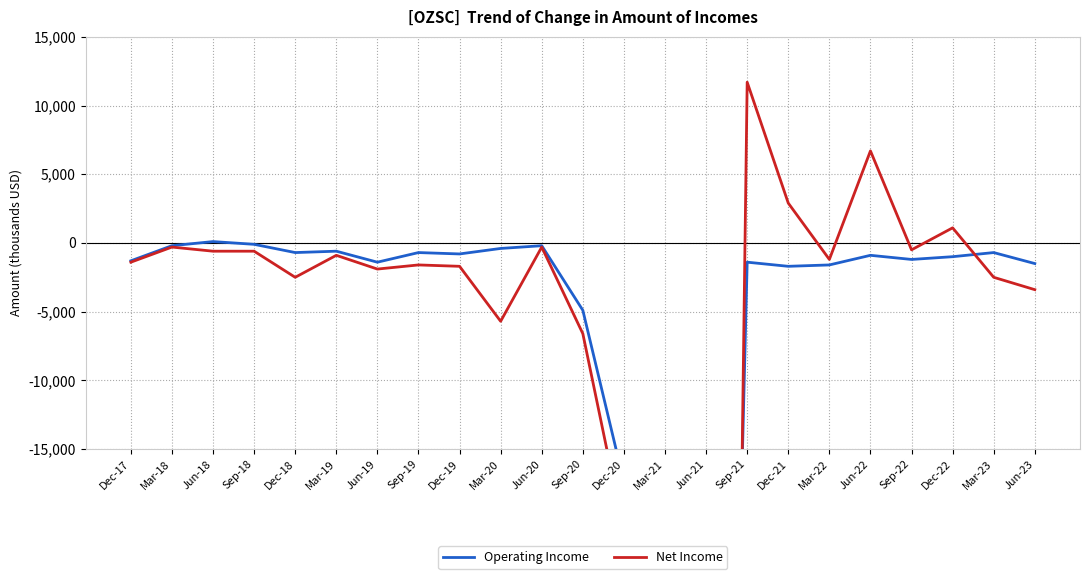

Which series has the widest spread of values?

Net Income